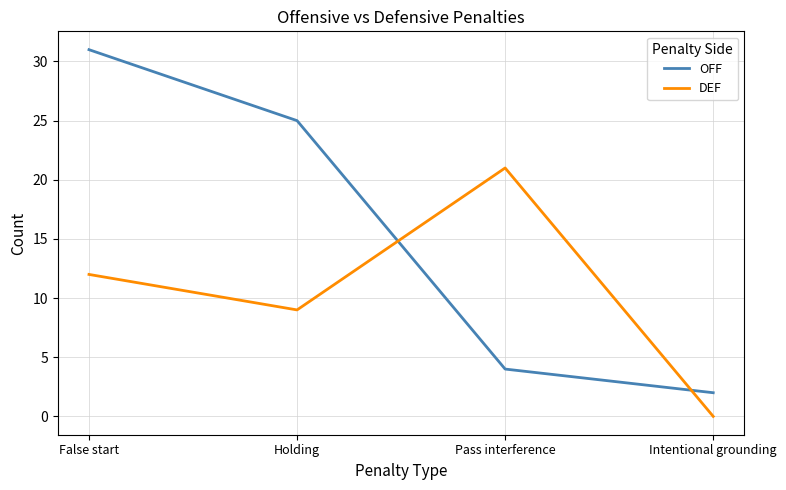

What is the difference between the OFF values at False start and Holding?

6